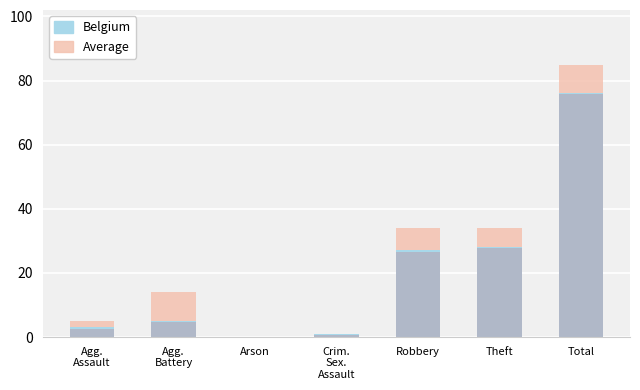

What is the label of the 6th bar from the right?

Agg.
Battery